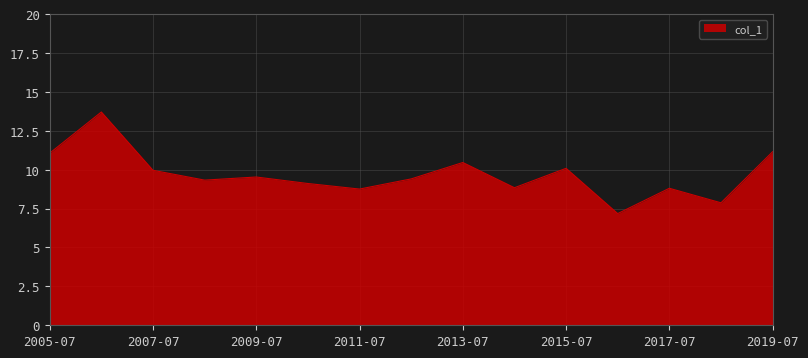

How many interior local peaks (higher than both neighbors) does the data have?

5